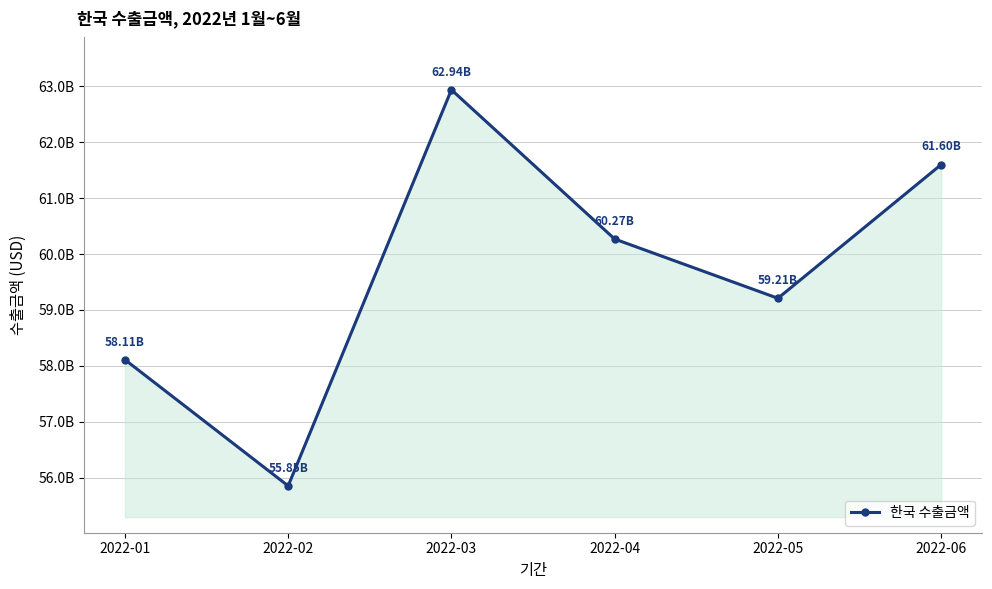

What is the sum of all values?

357983147783.0